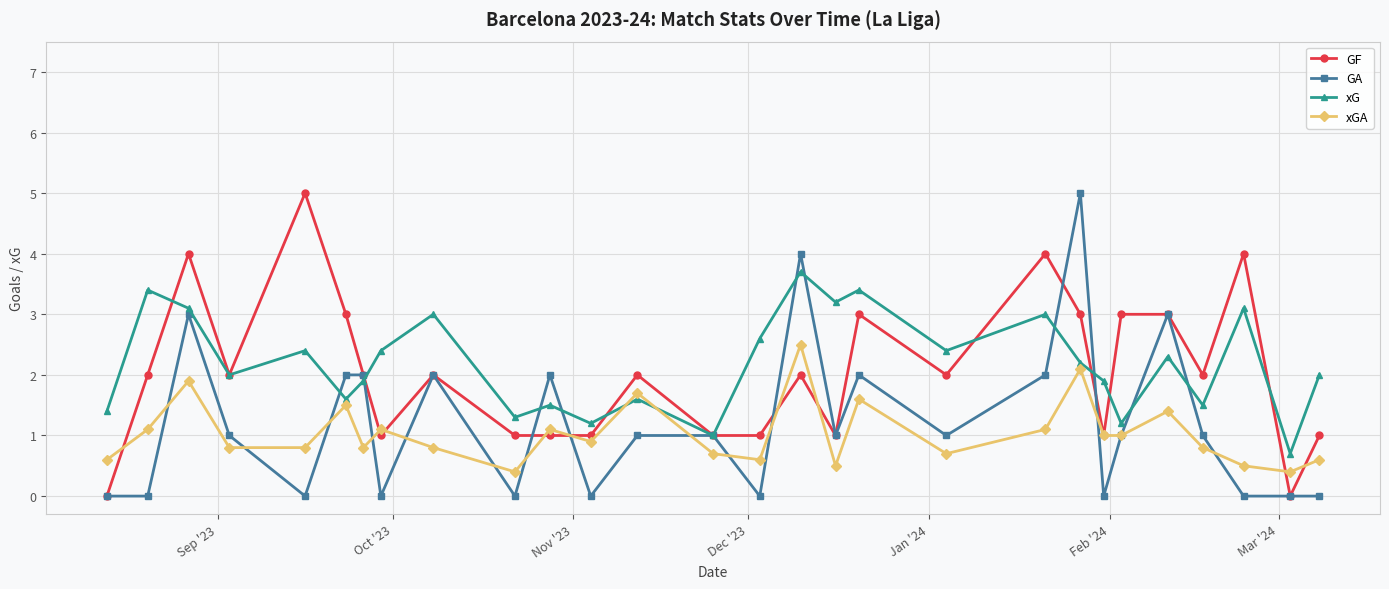

What is the highest value of the xG series?

3.7